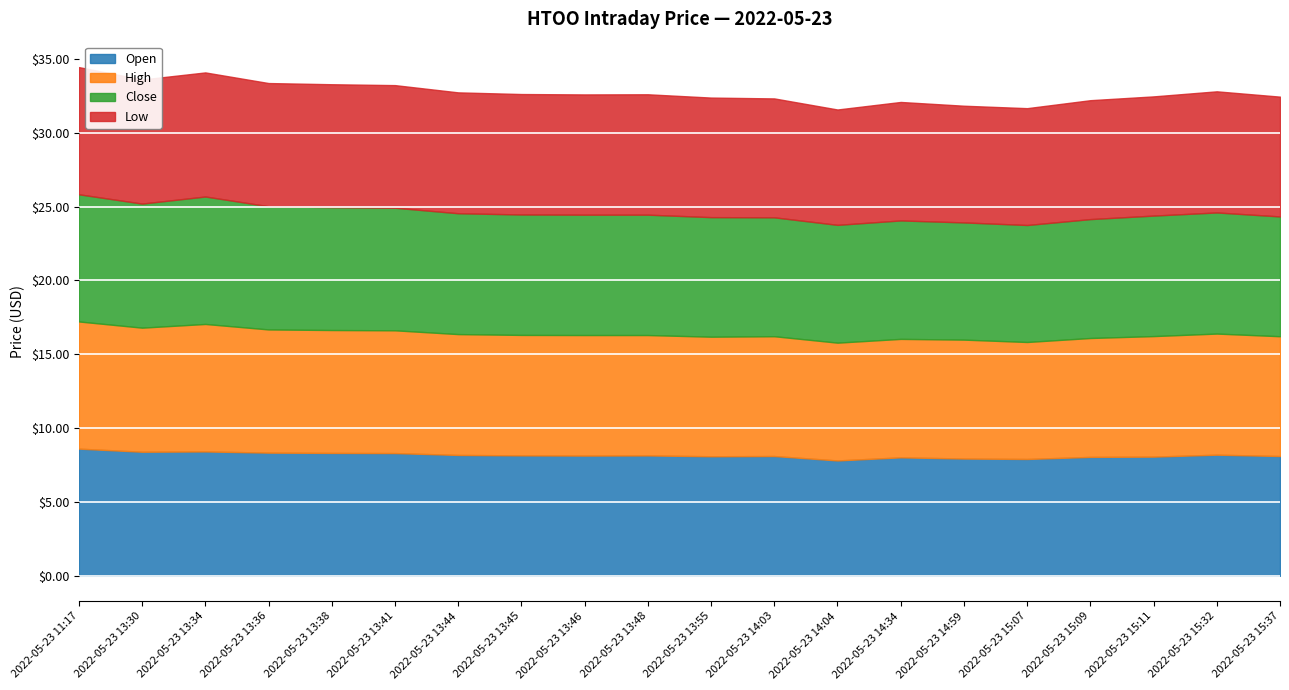

What is the label of the 20th point from the right?

2022-05-23 11:17